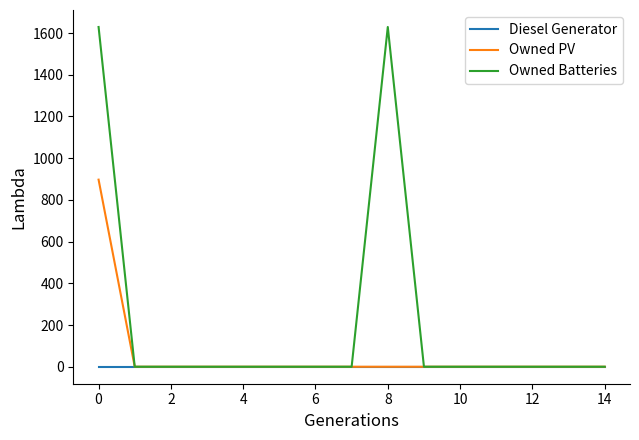

What is the highest value of the Owned PV series?

897